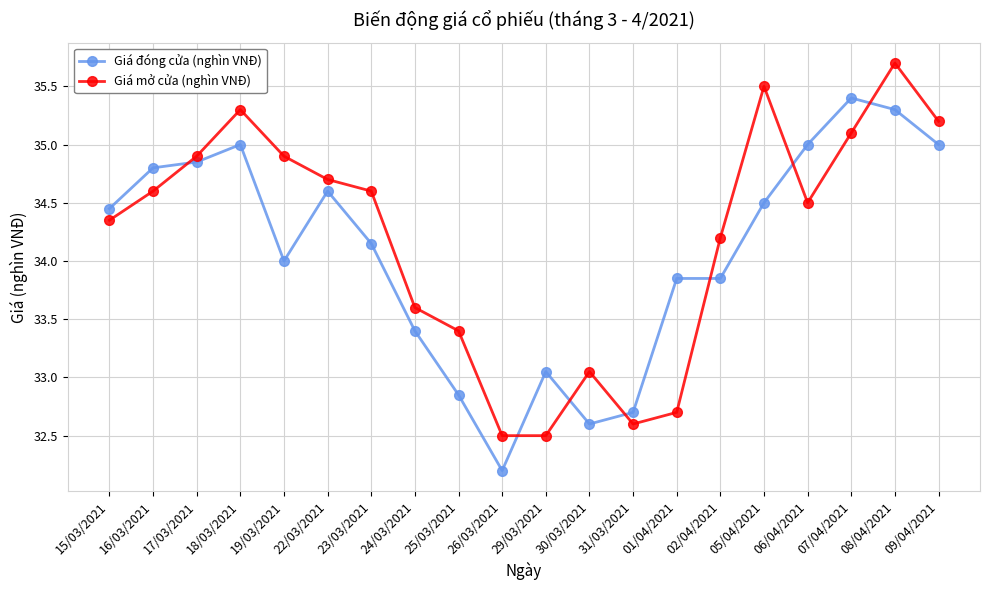

How many times do Giá đóng cửa (nghìn VNĐ) and Giá mở cửa (nghìn VNĐ) cross each other?

7